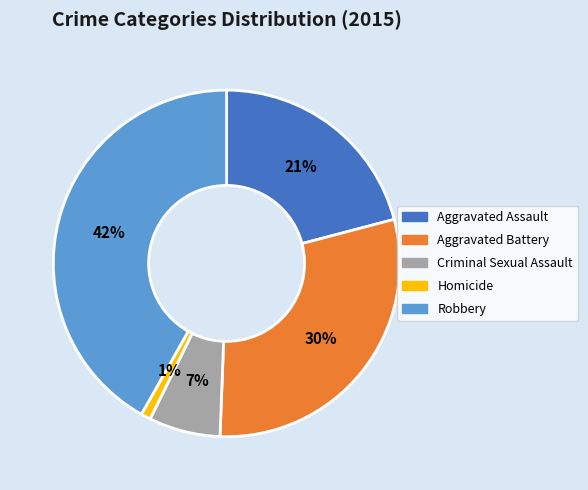

What percentage is the Aggravated Assault slice, to the nearest percent?

21%